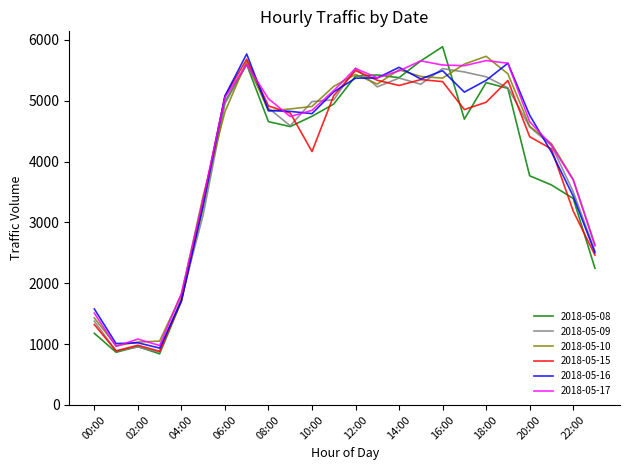

True or false: 2018-05-17 has more than 1 points higher than both neighbors.

True